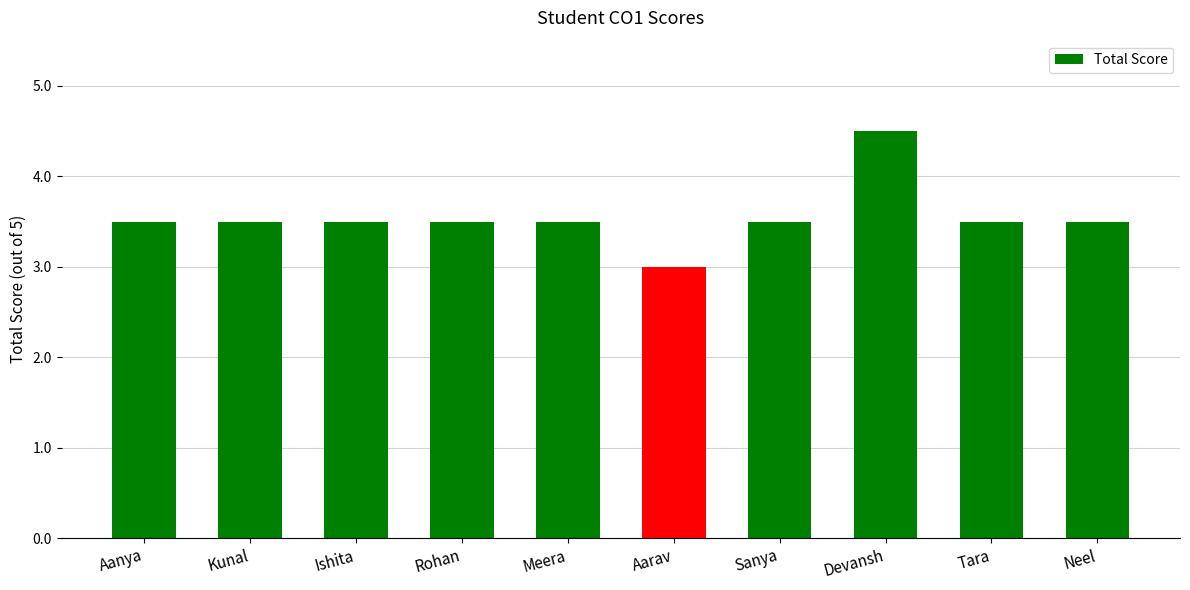

Which category has the highest value across all series?

Devansh